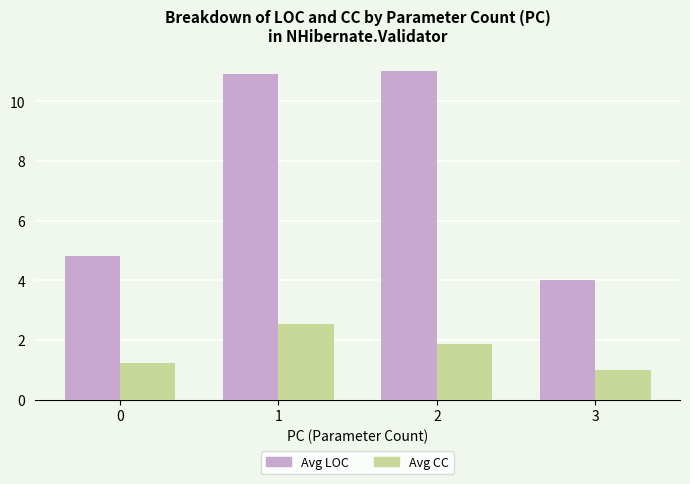

Is it true that Avg LOC equals 1.8 at 3?

False